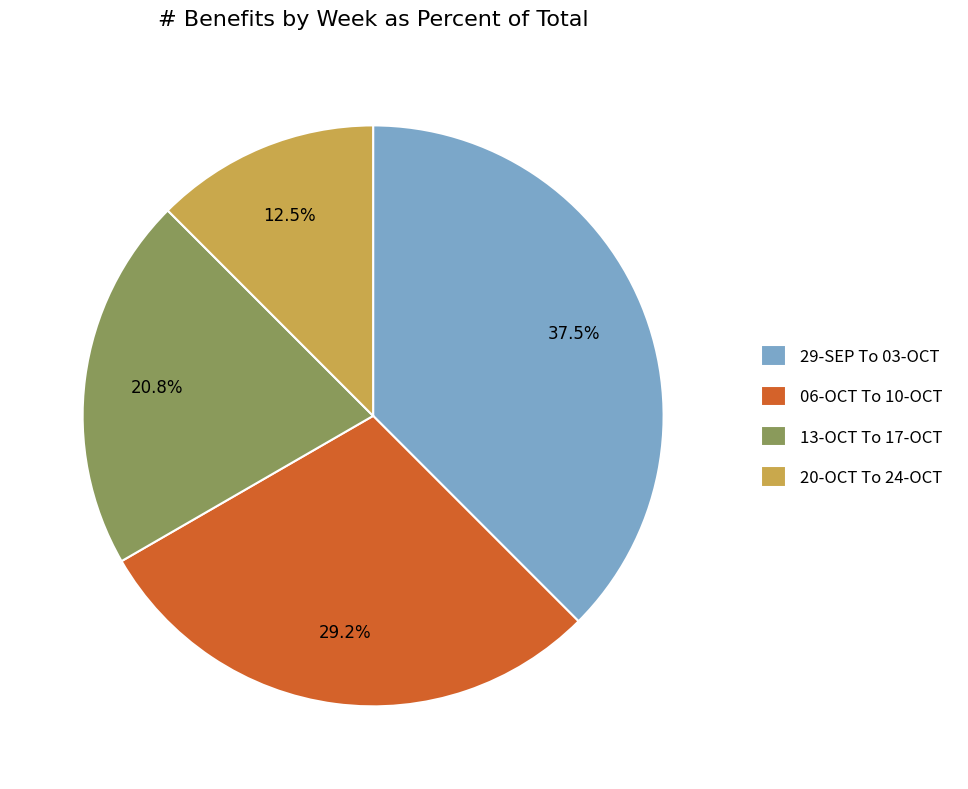

Does 29-SEP To 03-OCT represent more than half of the total?

No